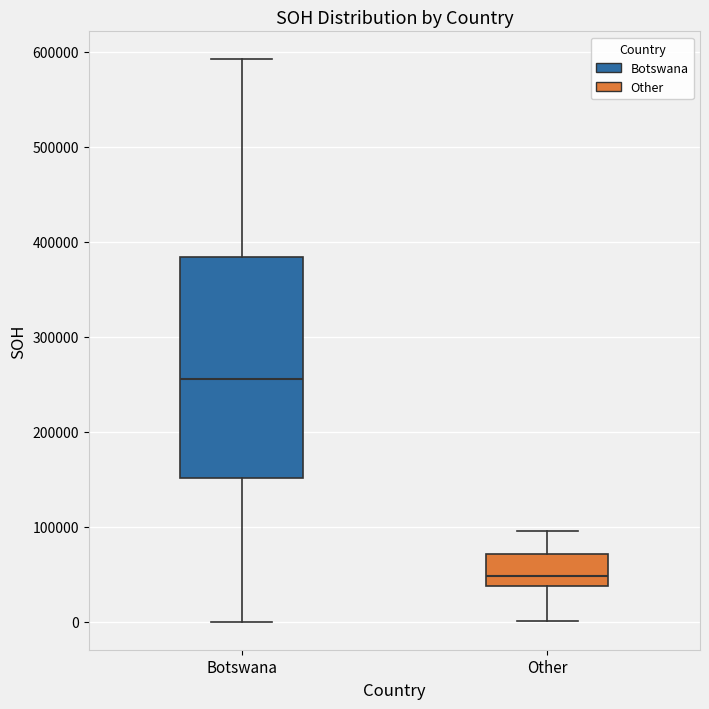

Which box has the lowest median line?

Other